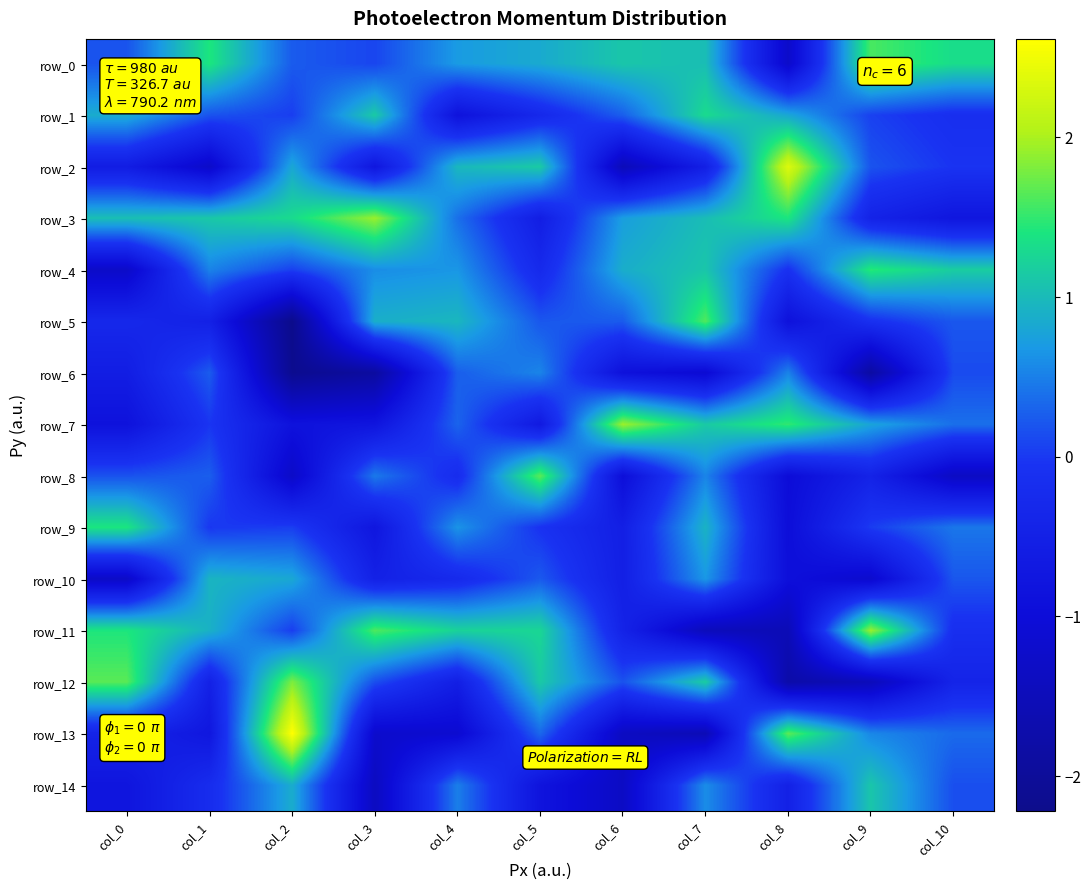

Reading left to right, extract all data points from this chart.

row_0: 0.2	1.4	0.2	0.1	0.7	0.8	1.1	1.0	-1.2	1.6	1.3
row_1: 0.9	0.2	0.0	1.1	-0.9	-0.3	0.3	1.3	0.8	0.1	-0.2
row_2: -0.6	-1.3	0.8	-0.8	1.0	1.1	-1.5	-0.5	2.4	0.2	-0.0
row_3: 1.0	1.1	1.3	1.9	0.4	-0.6	0.7	1.0	1.4	-0.4	-0.8
row_4: -1.3	0.5	0.1	0.6	0.7	-0.3	0.9	1.1	-0.1	1.5	1.2
row_5: -0.3	-0.5	-2.2	0.9	1.0	0.2	0.2	1.6	-0.9	-0.1	0.2
row_6: -0.6	0.2	-2.2	-1.9	0.3	0.5	-0.9	-1.1	0.5	-1.9	0.1
row_7: -0.9	-0.0	-0.9	-0.8	0.3	-0.7	1.9	1.1	1.5	0.8	0.4
row_8: 0.2	0.3	-1.3	0.5	-0.2	1.7	-1.0	0.5	-1.0	-0.4	-1.3
row_9: 1.4	-0.0	0.0	-0.8	0.6	-0.1	-0.5	0.9	-1.0	0.0	0.4
row_10: -1.3	0.9	0.8	-0.5	-0.3	0.2	-0.5	0.7	-0.9	-1.2	0.2
row_11: 1.4	0.9	0.0	1.6	1.2	1.3	-0.4	-1.5	-1.5	1.9	-0.1
row_12: 1.7	-0.5	1.8	0.2	-0.5	1.1	0.2	1.2	-1.8	-1.5	-0.4
row_13: -0.4	-0.7	2.6	-1.2	-1.1	0.3	-1.4	-1.6	1.7	0.6	0.3
row_14: -0.8	-0.2	0.9	-1.4	0.5	-0.8	-1.3	0.6	-0.5	1.1	0.2